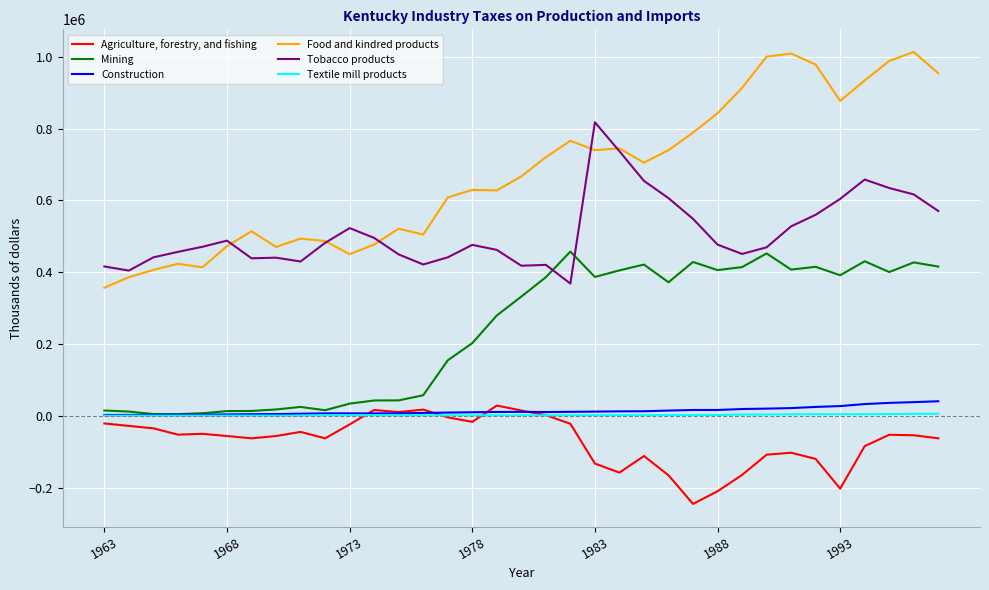

Which series has the largest total across all categories?

Food and kindred products